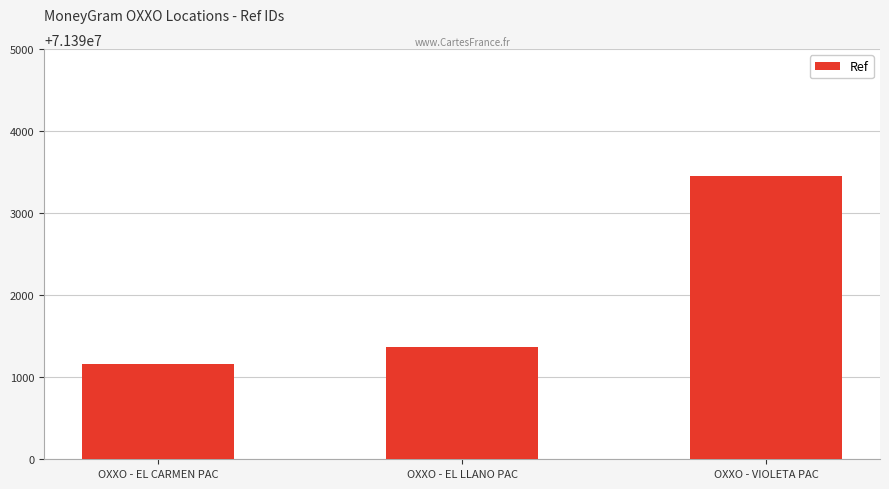

Rank the categories by value from highest to lowest.

OXXO - VIOLETA PAC, OXXO - EL LLANO PAC, OXXO - EL CARMEN PAC